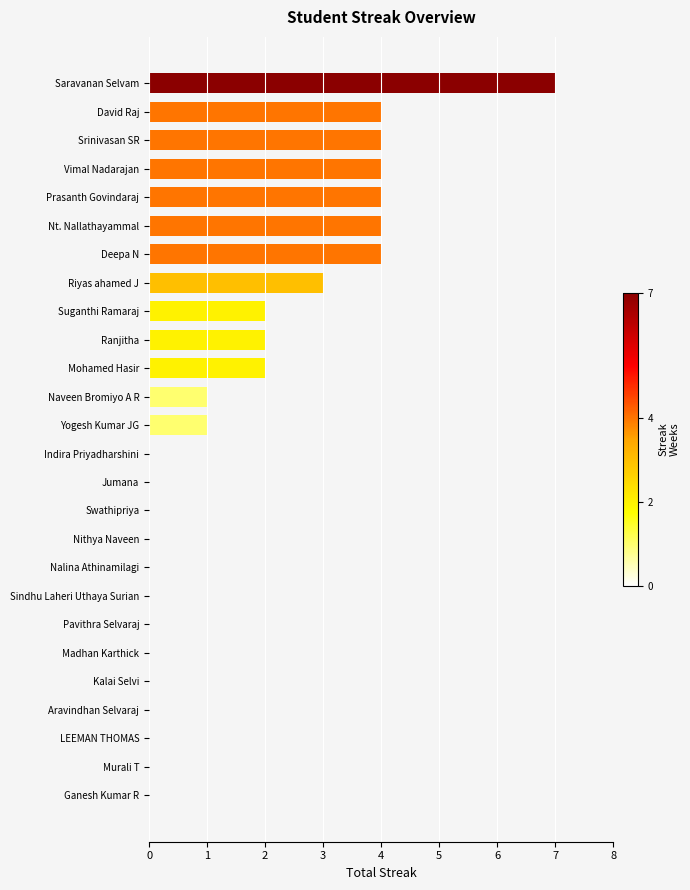

What is the sum of all values?

42